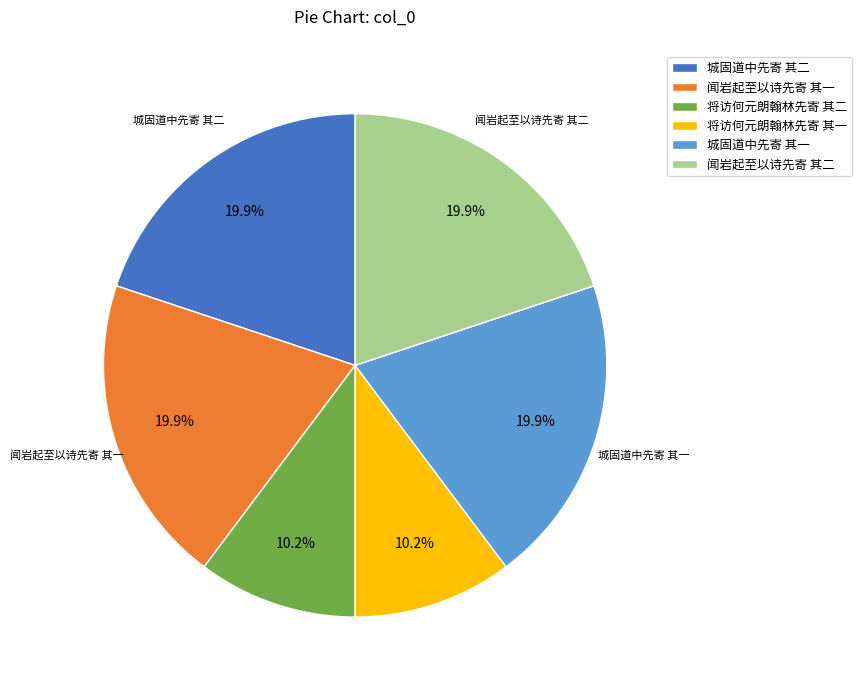

Between 将访何元朗翰林先寄 其二 and 闻岩起至以诗先寄 其一, which is larger?

闻岩起至以诗先寄 其一